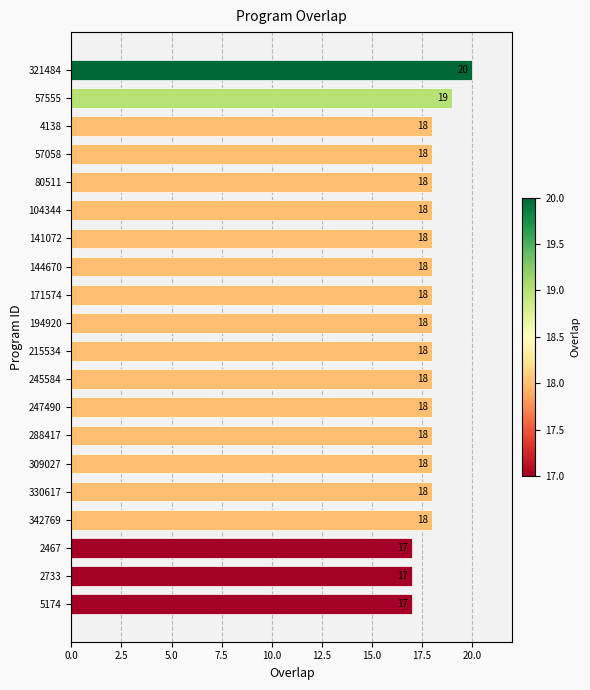

The value at 309027 is 18. True or false?

True